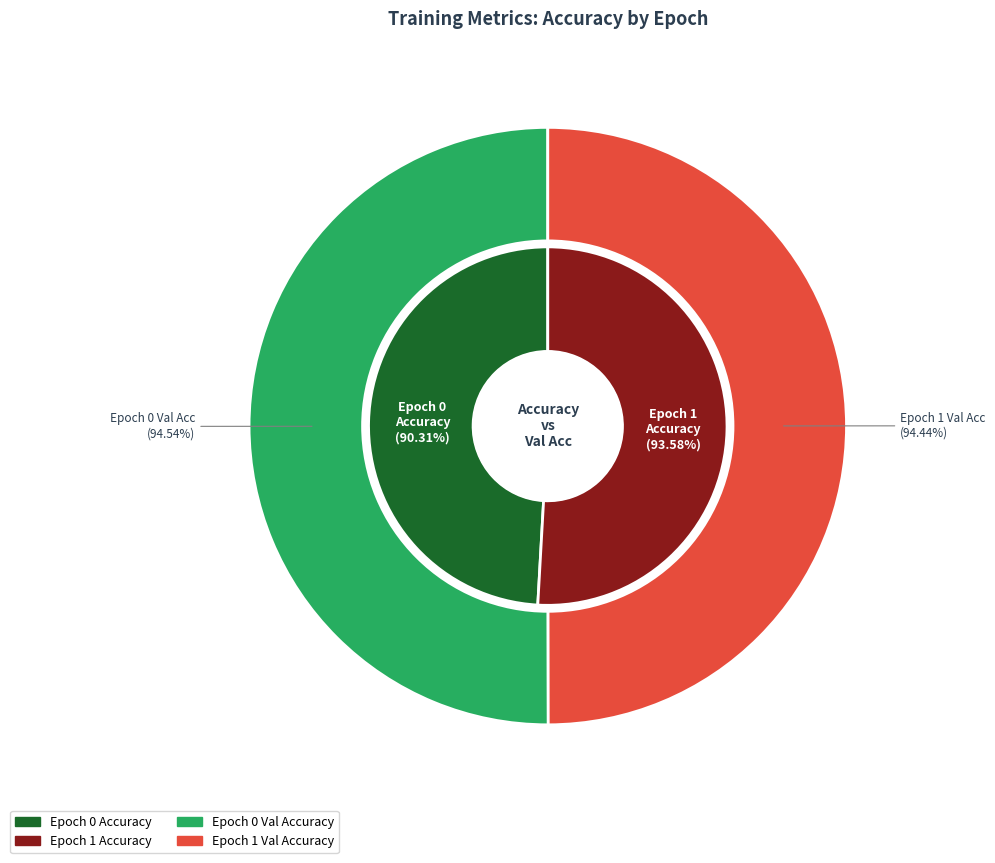

To the nearest percent, what is the combined percentage of 0 and 1?

100%